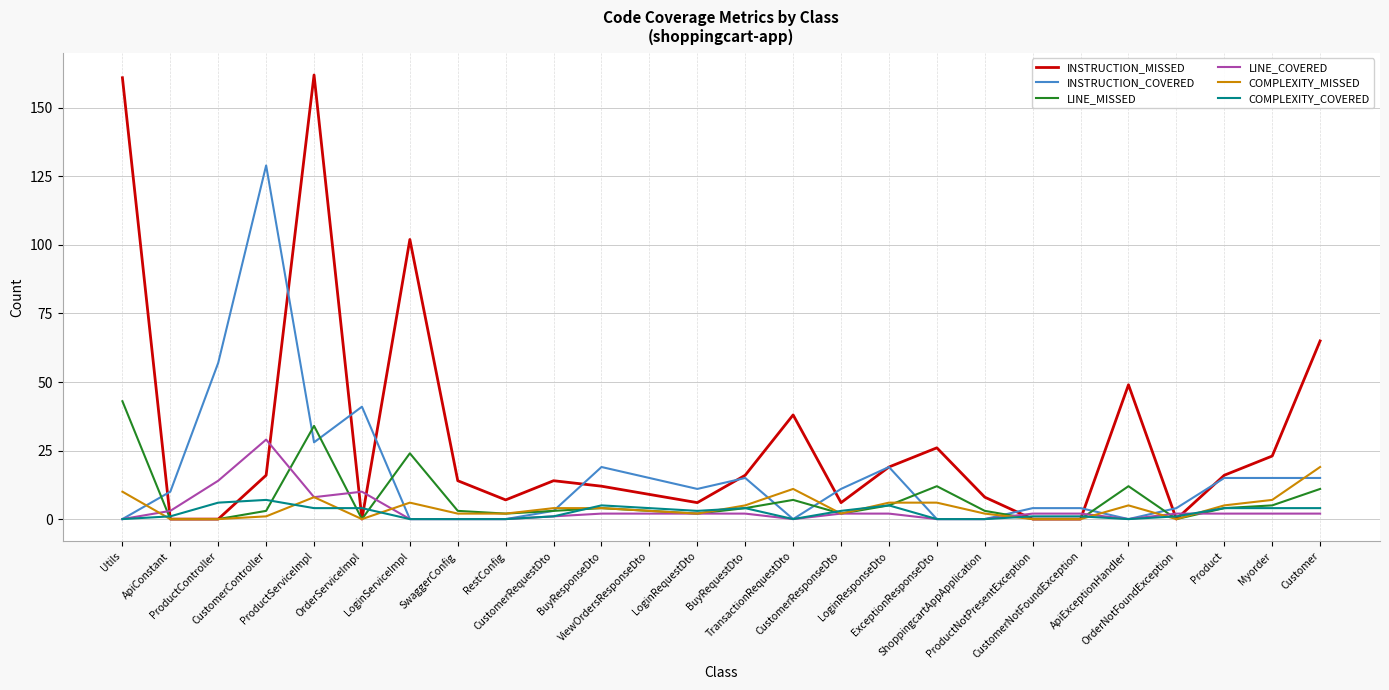

Which series has the largest range (max minus min)?

INSTRUCTION_MISSED